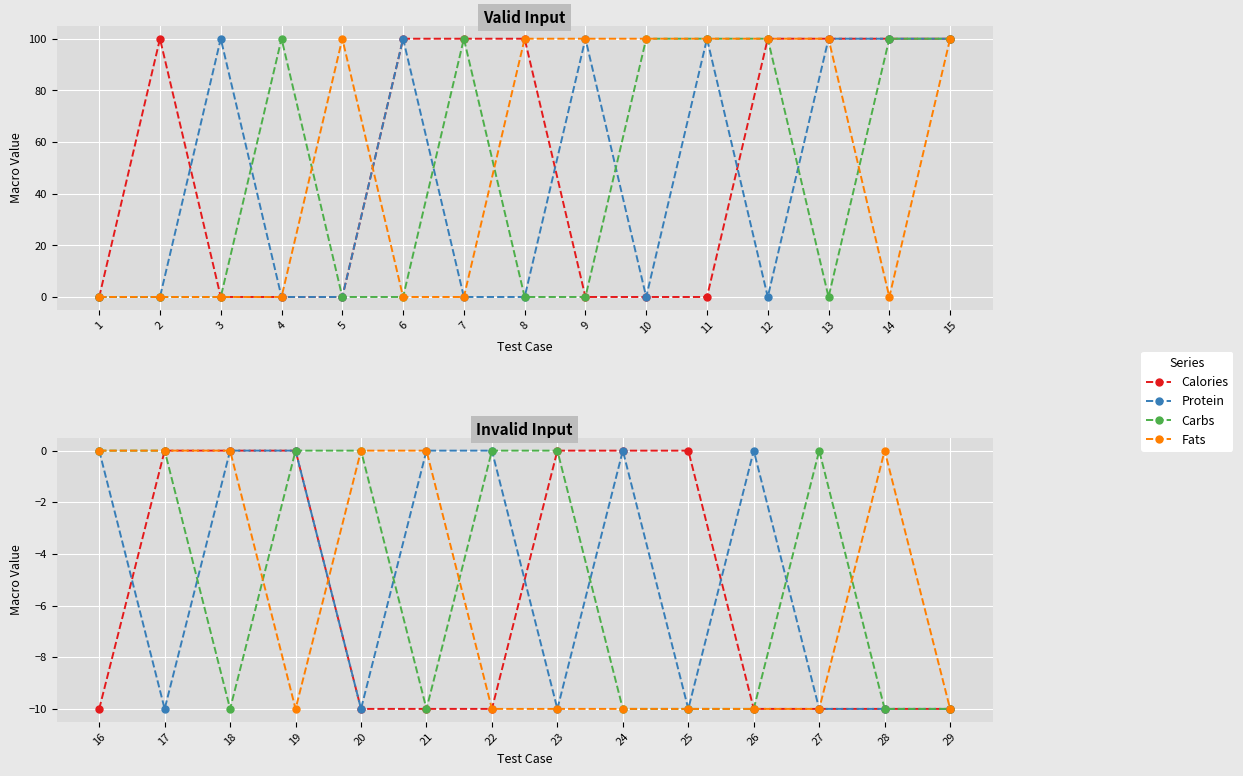

What is the minimum value shown in the chart?

-10